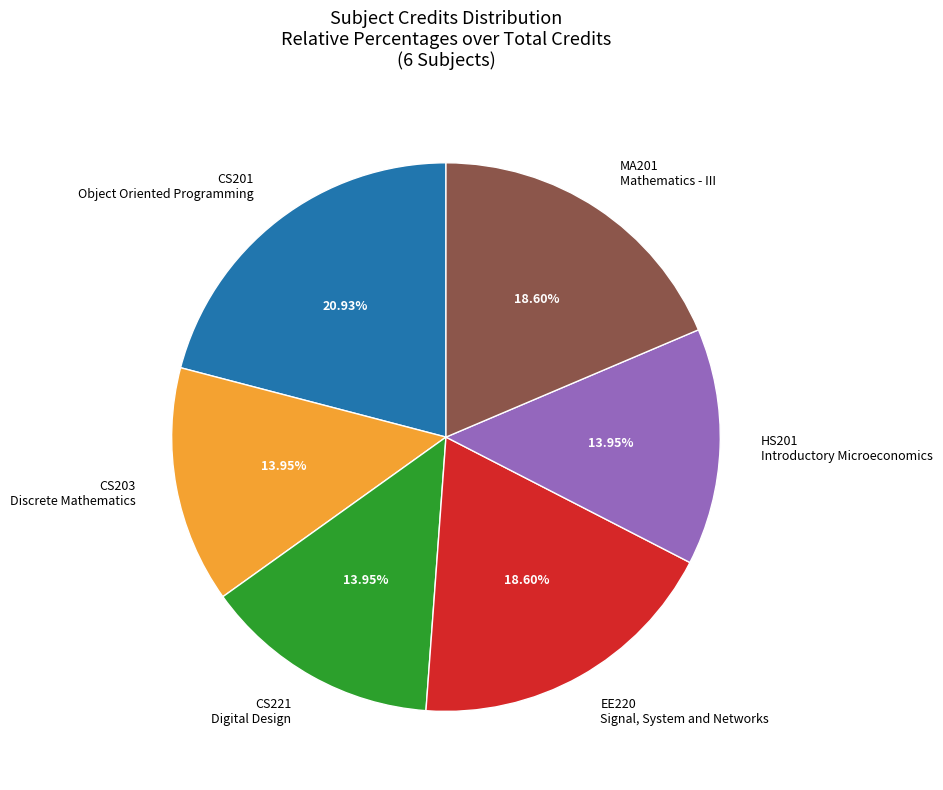

What is the ratio of the value at CS203 Discrete Mathematics to the value at CS221 Digital Design?

1.0